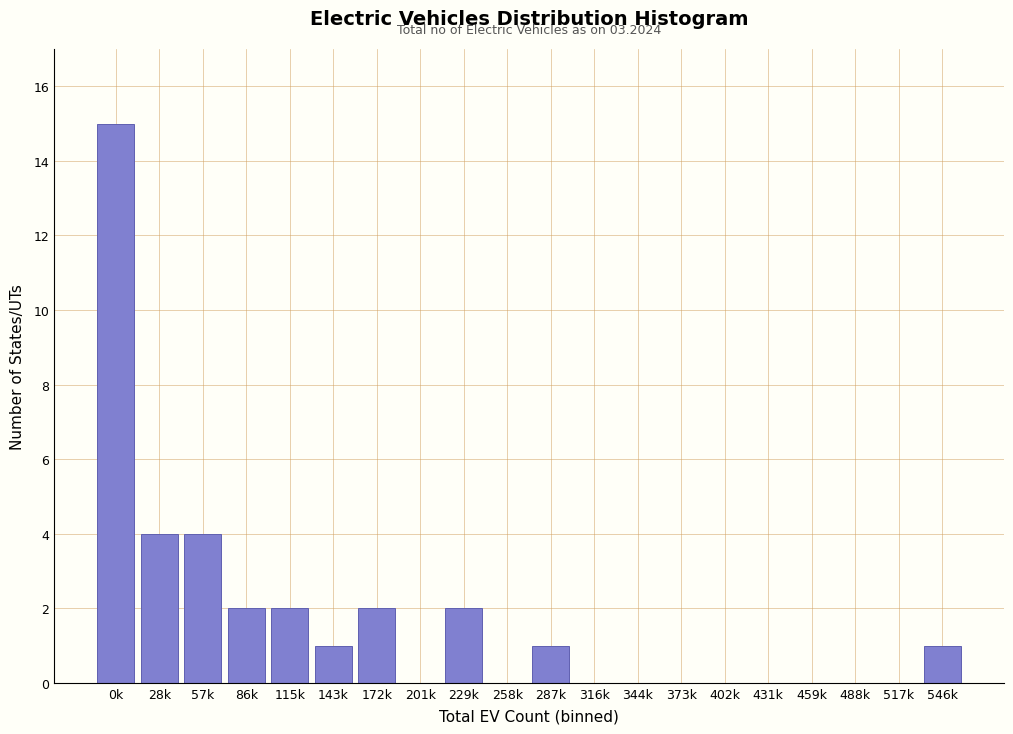

Reading left to right, list all the values displayed in this chart.

0k=15	28k=4	57k=4	86k=2	115k=2	143k=1	172k=2	201k=0	229k=2	258k=0	287k=1	316k=0	344k=0	373k=0	402k=0	431k=0	459k=0	488k=0	517k=0	546k=1